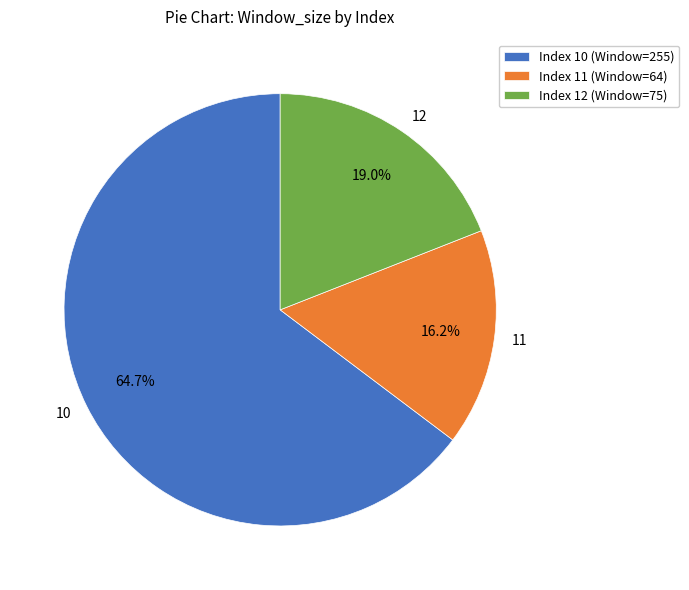

Combined, do 11 and 10 account for over 50%?

Yes